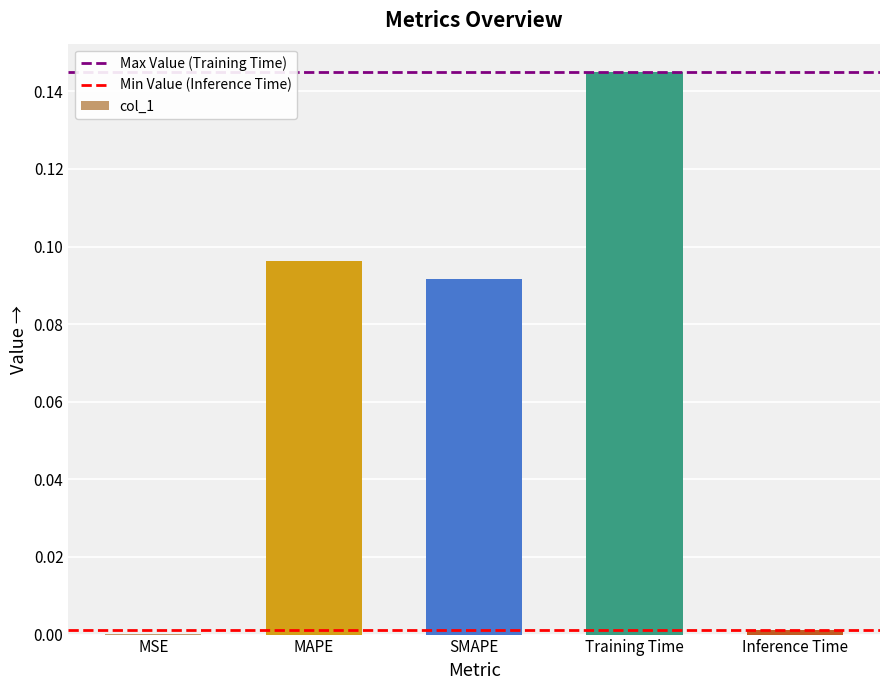

What is the sum of all values?

0.3